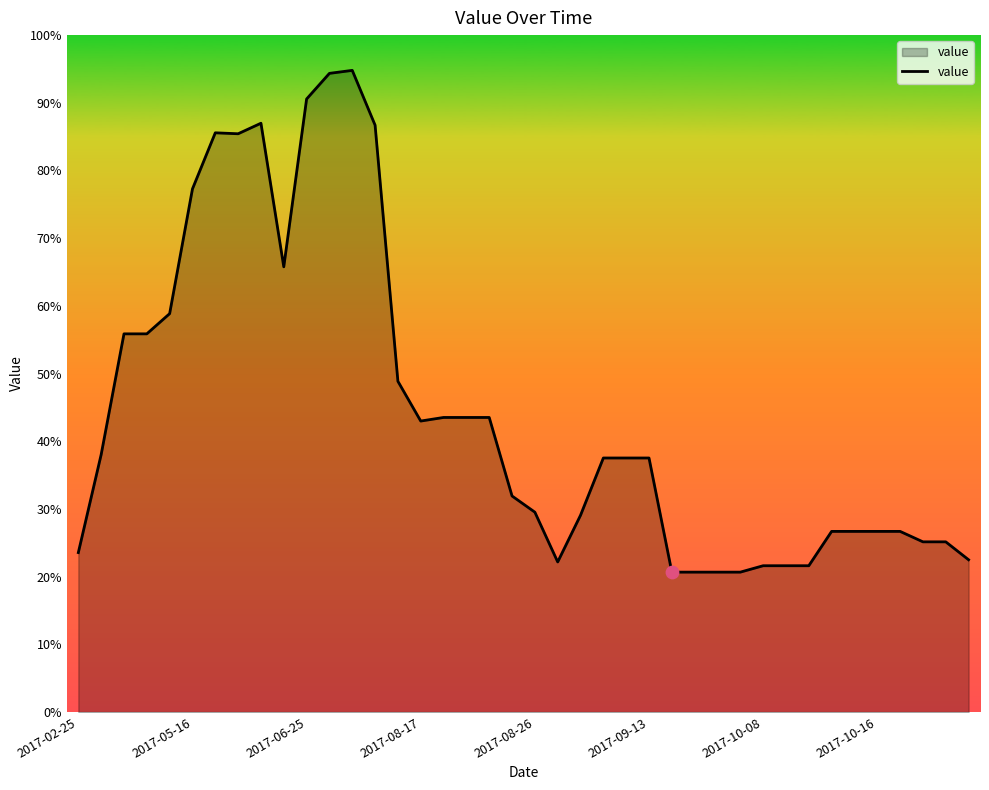

What is the difference between the maximum and minimum values?

74.1